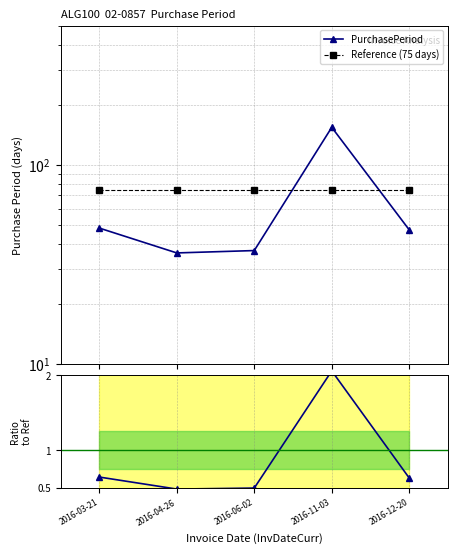

Is it true that PurchasePeriod equals 13.6 at 2016-06-02?

False